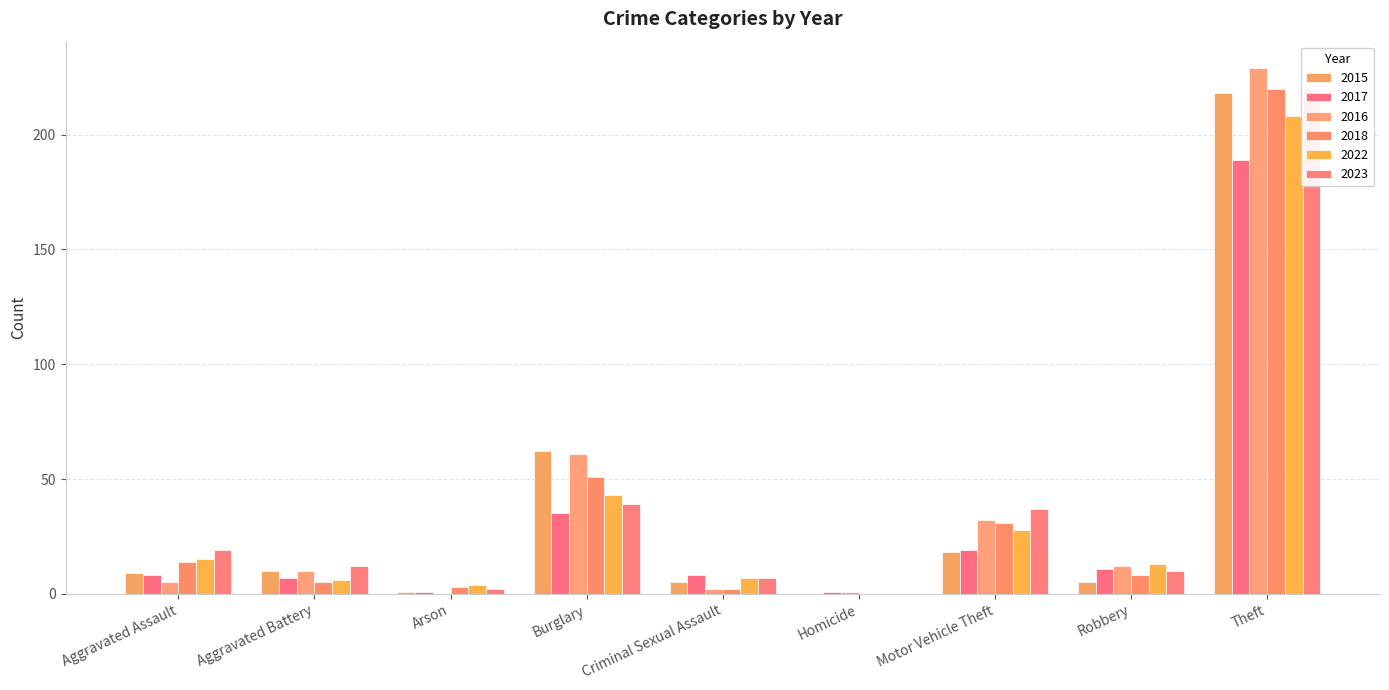

Rank the categories by 2022 value from lowest to highest.

Homicide, Arson, Aggravated Battery, Criminal Sexual Assault, Robbery, Aggravated Assault, Motor Vehicle Theft, Burglary, Theft